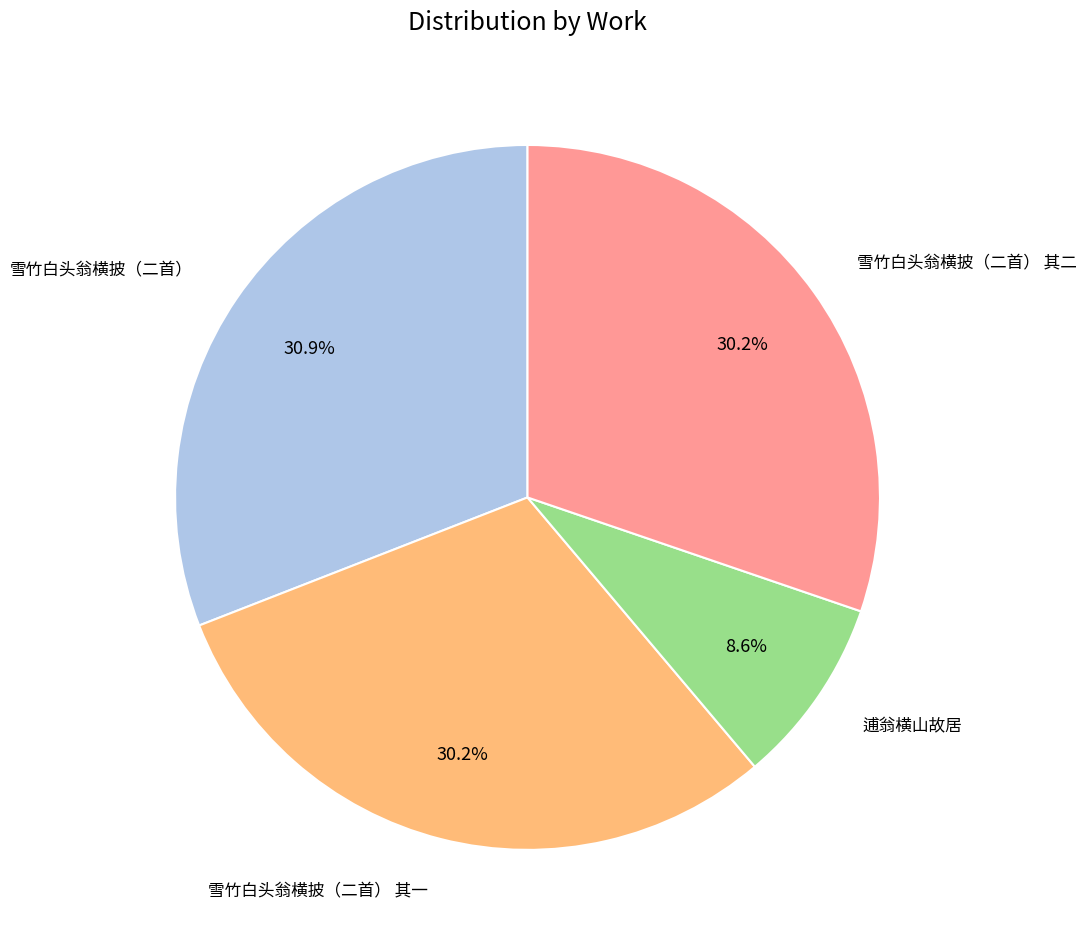

Is 雪竹白头翁横披（二首） 其一 the majority of the pie?

No